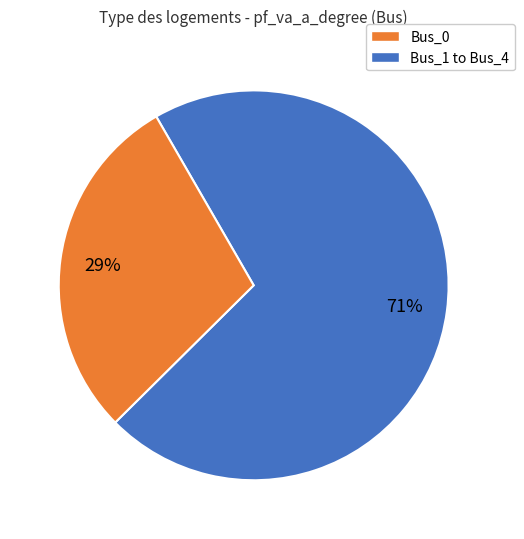

To the nearest percent, what is the difference between the largest and smallest slice percentages?

42%